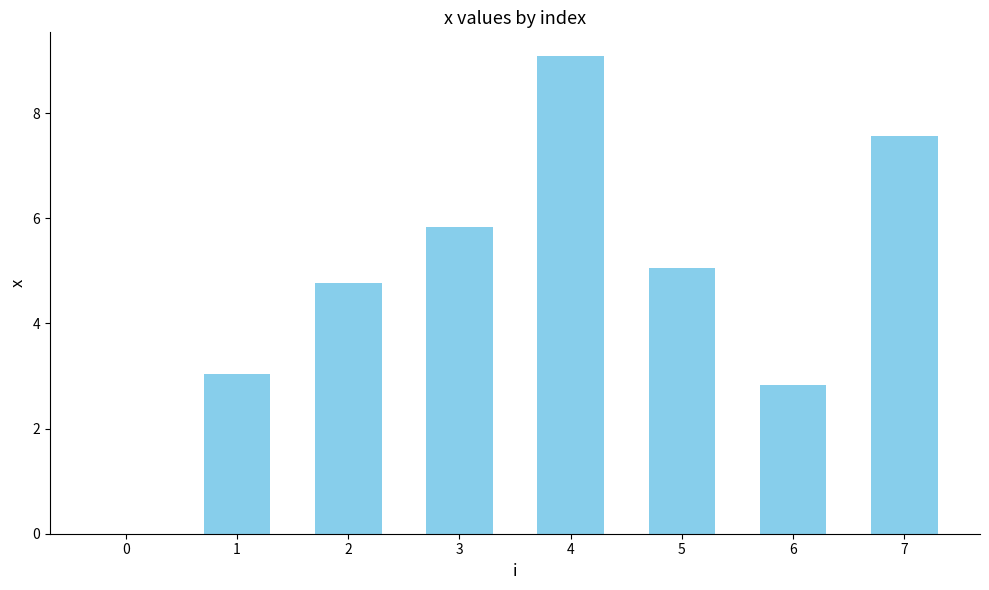

What is the sum of all values?

38.1